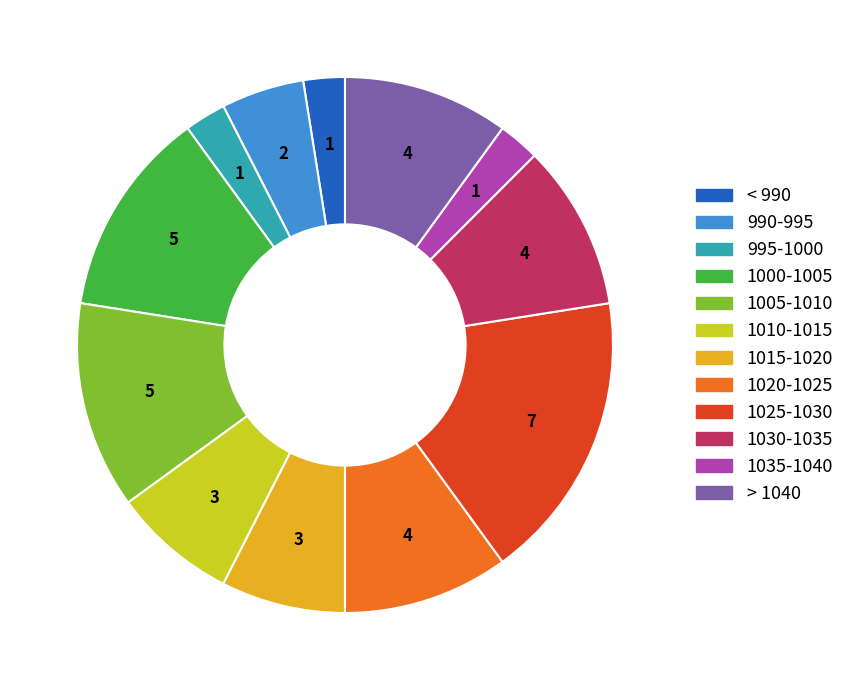

Is there a majority slice in this chart?

No